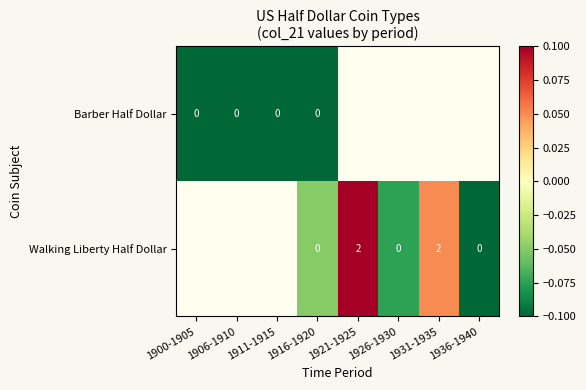

How many values in the Walking Liberty Half Dollar series are below 0?

3